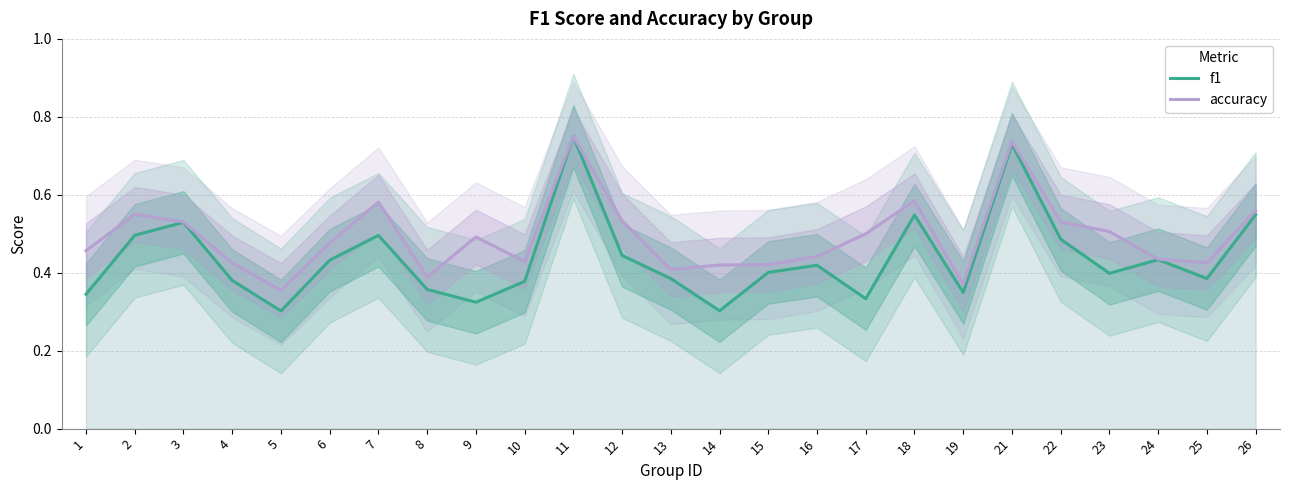

What is the difference between the accuracy values at 3 and 16?

0.1